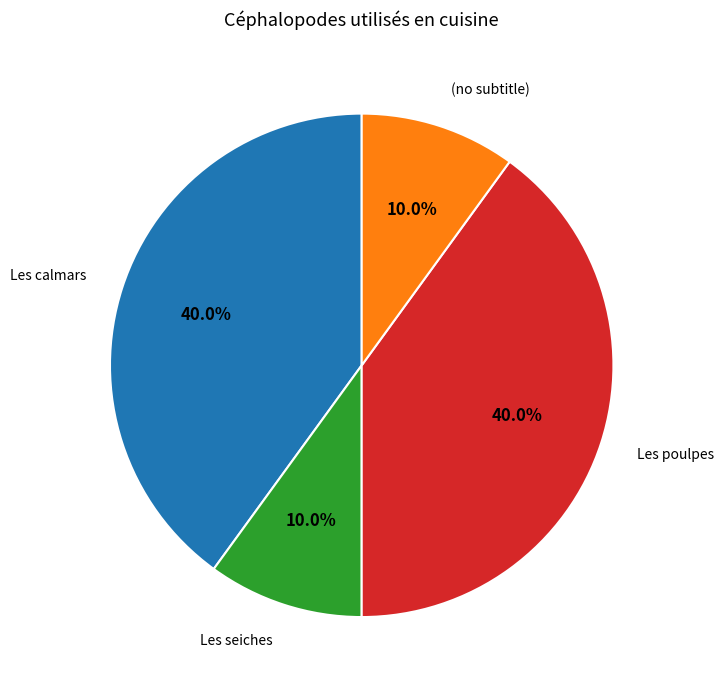

Is there a majority slice in this chart?

No